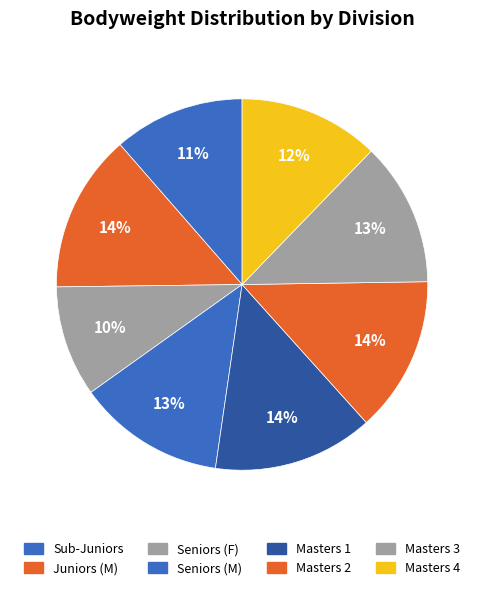

To the nearest percent, what is the combined percentage of Masters 4 and Seniors (F)?

22%